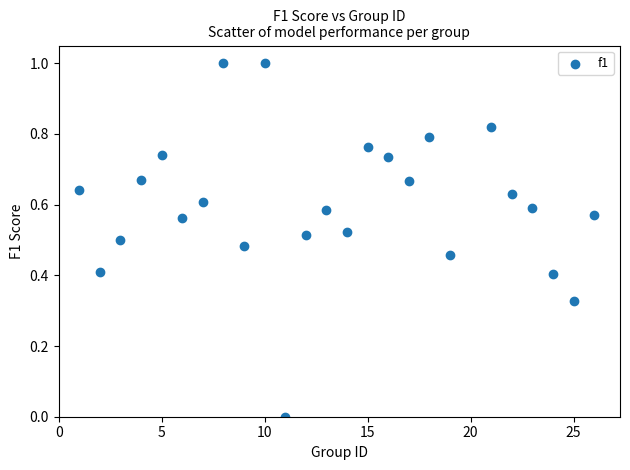

What is the range of Y values (max minus min)?

1.0